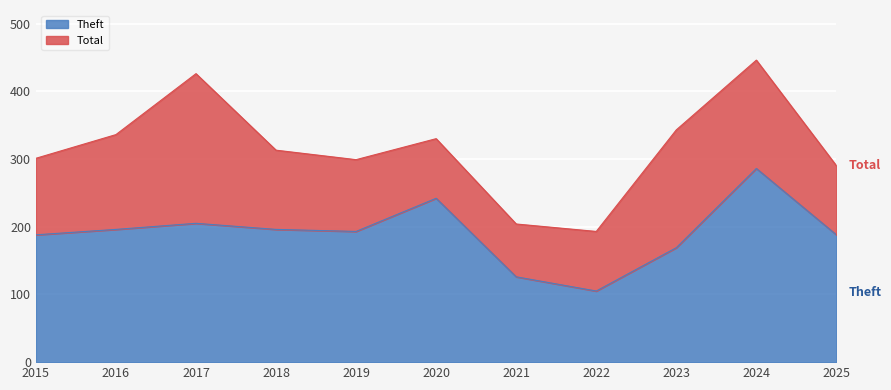

True or false: Theft and Total cross at least once.

False